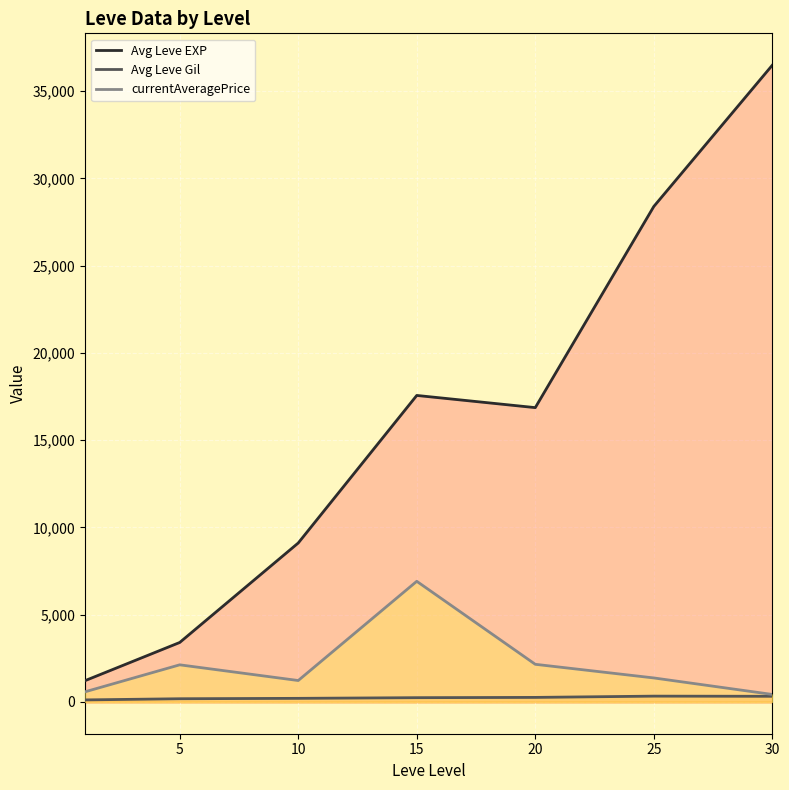

How many data points in currentAveragePrice are above 1372?

4